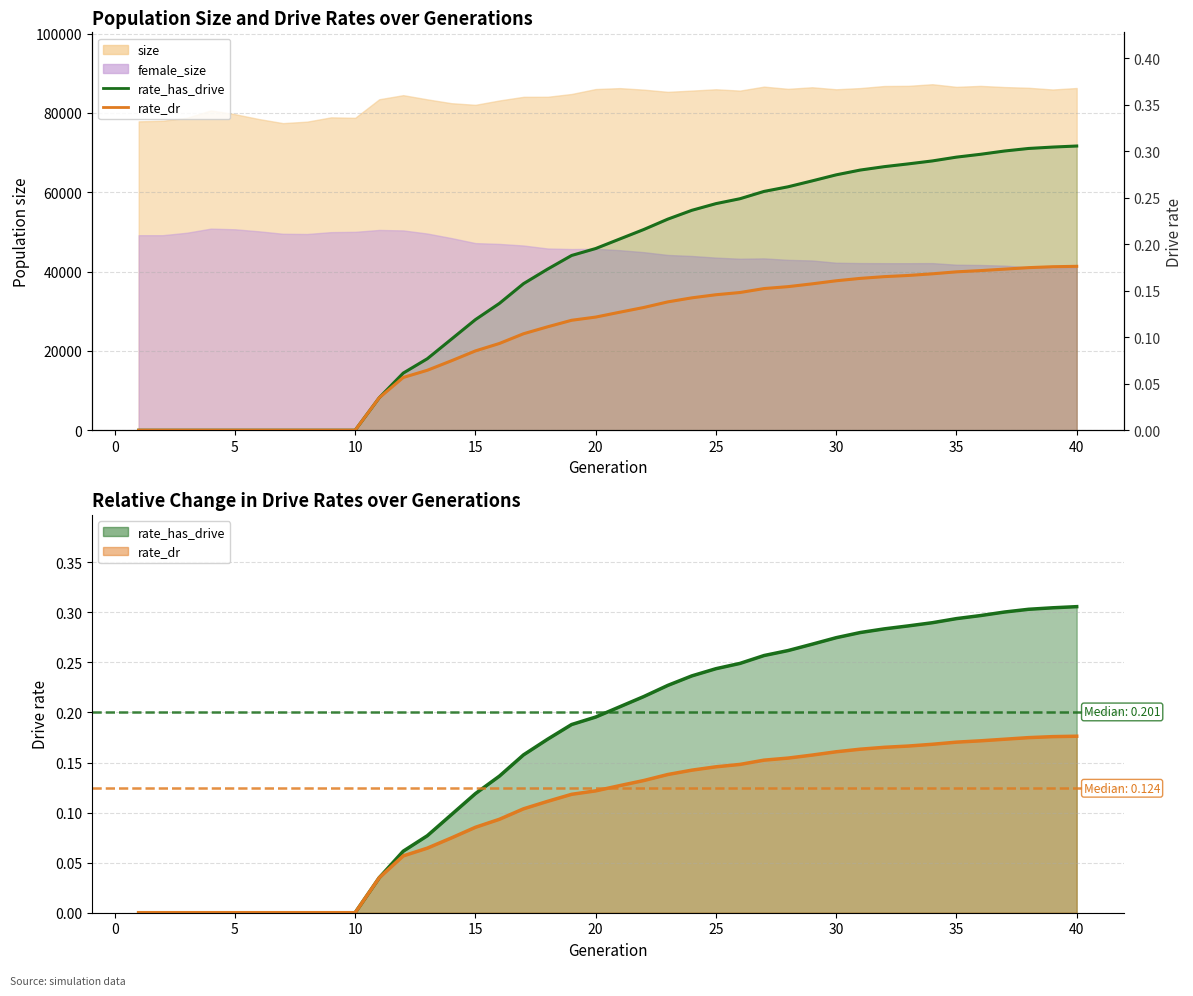

What is the difference between the second highest and minimum values in the rate_has_drive series?

0.3